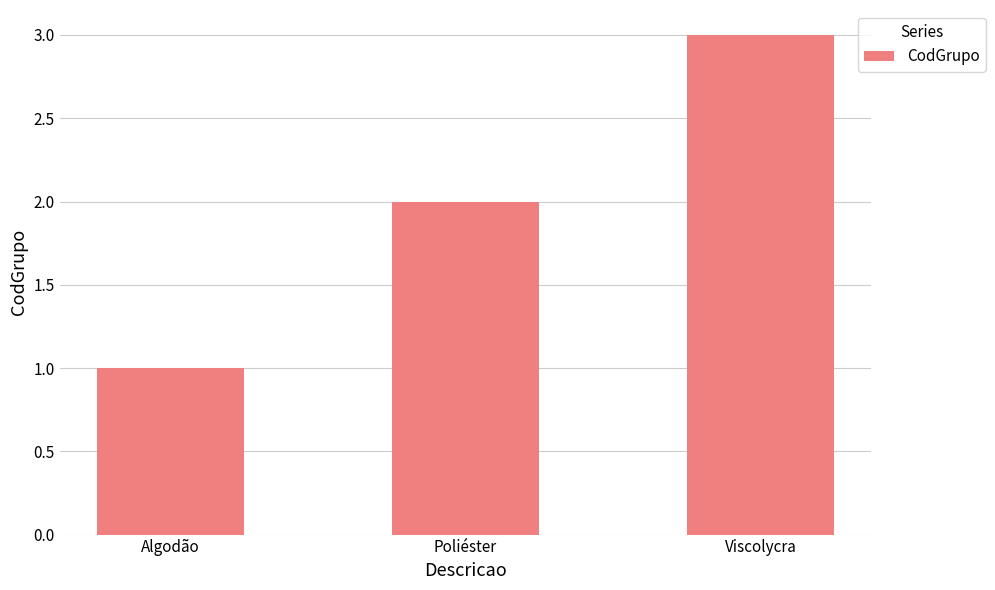

The chart shows a value of 2 at Poliéster. True or false?

True